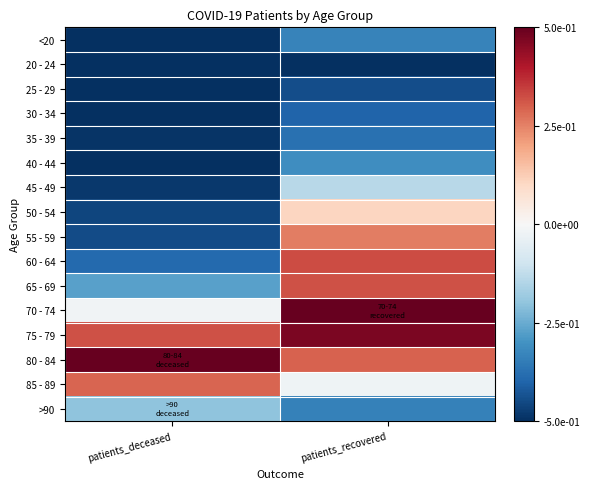

Reading left to right, list all the values displayed in this chart.

<20: patients_deceased=-0.5	patients_recovered=-0.3
20 - 24: patients_deceased=-0.5	patients_recovered=-0.5
25 - 29: patients_deceased=-0.5	patients_recovered=-0.4
30 - 34: patients_deceased=-0.5	patients_recovered=-0.4
35 - 39: patients_deceased=-0.5	patients_recovered=-0.4
40 - 44: patients_deceased=-0.5	patients_recovered=-0.3
45 - 49: patients_deceased=-0.5	patients_recovered=-0.1
50 - 54: patients_deceased=-0.5	patients_recovered=0.1
55 - 59: patients_deceased=-0.4	patients_recovered=0.3
60 - 64: patients_deceased=-0.4	patients_recovered=0.3
65 - 69: patients_deceased=-0.3	patients_recovered=0.3
70 - 74: patients_deceased=-0.0	patients_recovered=0.5
75 - 79: patients_deceased=0.3	patients_recovered=0.5
80 - 84: patients_deceased=0.5	patients_recovered=0.3
85 - 89: patients_deceased=0.3	patients_recovered=-0.0
>90: patients_deceased=-0.2	patients_recovered=-0.3